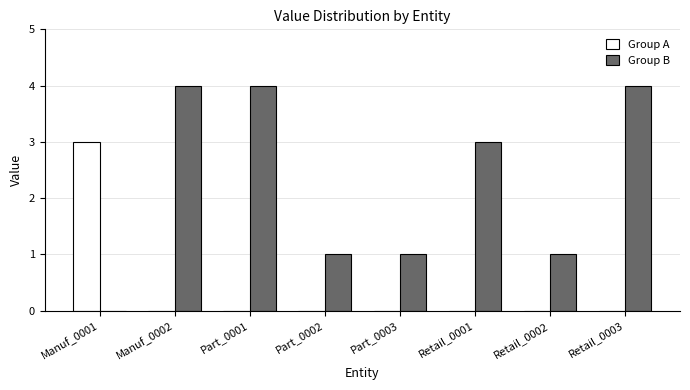

What is the greatest value displayed?

4